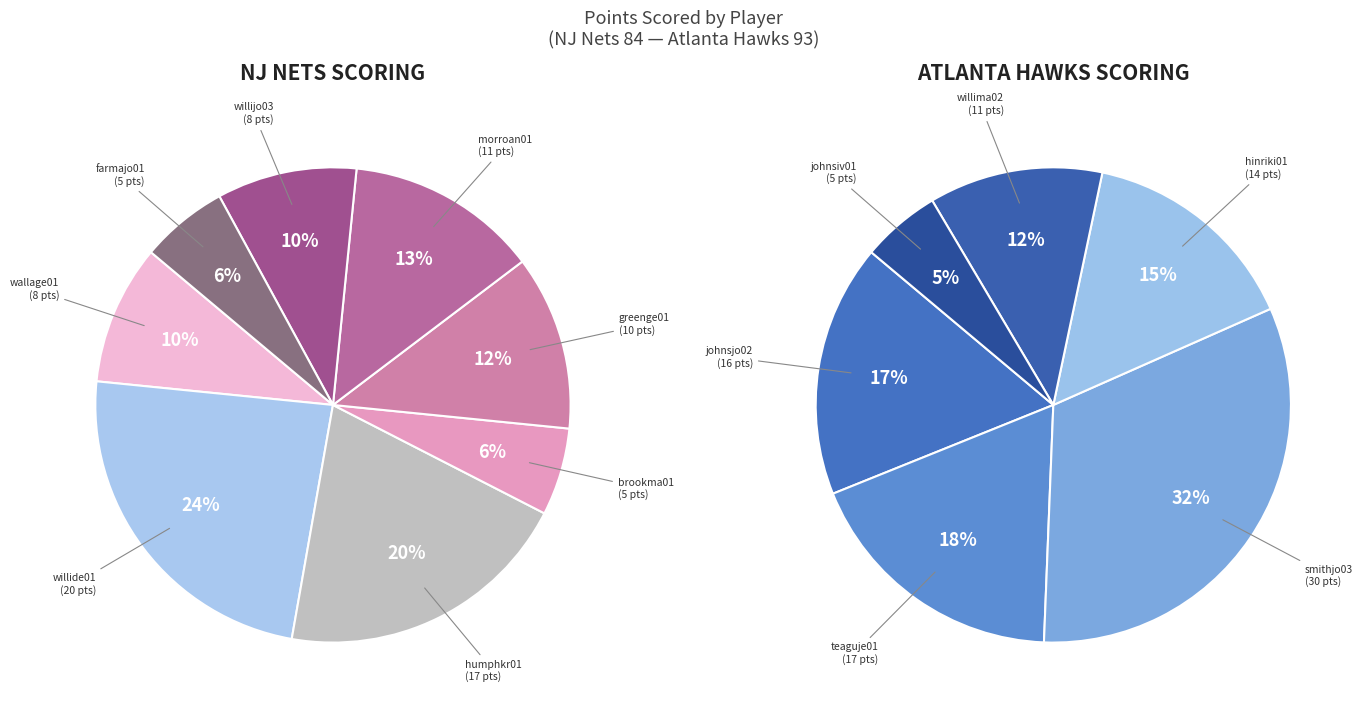

Is it true that gainesu01 is 1% of the pie?

False